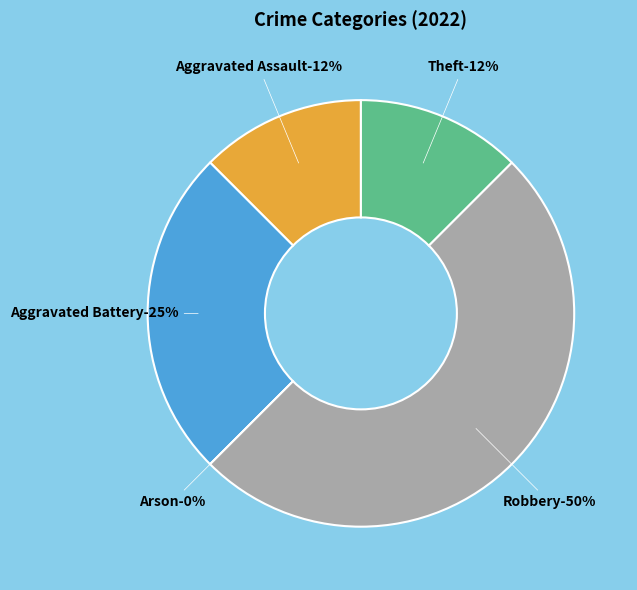

To the nearest percent, what is the combined percentage of Arson and Aggravated Battery?

25%